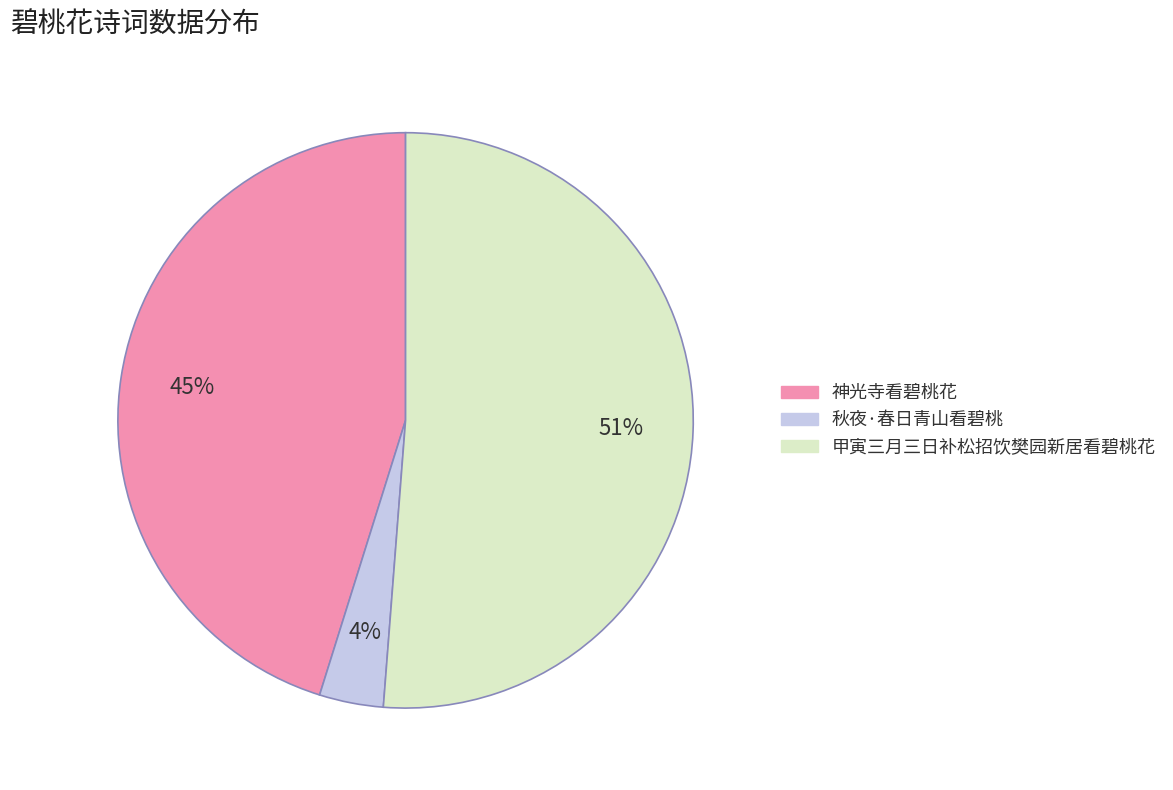

Is it true that 神光寺看碧桃花 is 56% of the pie?

False